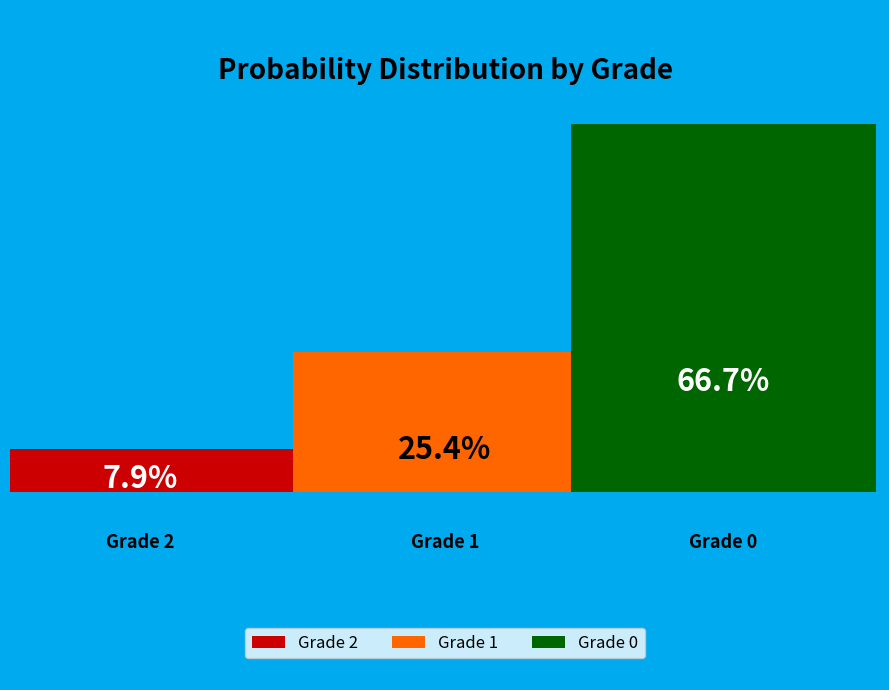

Does 1 account for over 50% of the chart?

No